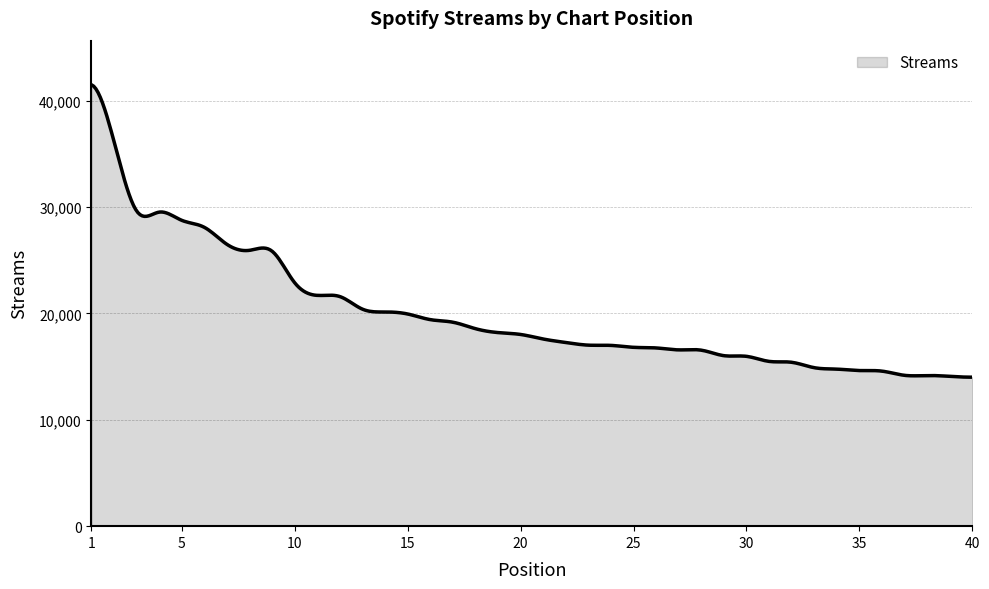

What is the greatest value displayed?

41495.0